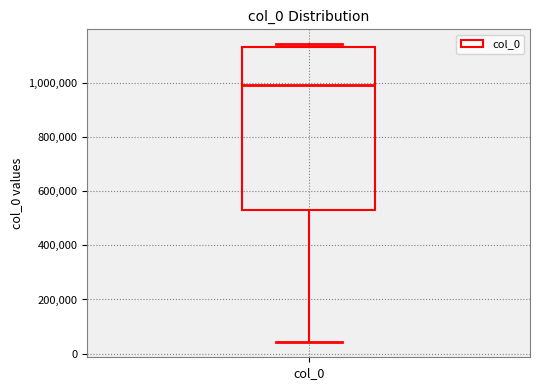

Read this box plot against the y-axis: the position of the median line, the range covered by the box, and the ends of both whiskers. The values are not printed on the chart, so give them approximately, as read against the axis.

median 1000000, box 540000 to 1140000, whiskers 40000 to 1140000 (just above the box's upper edge)